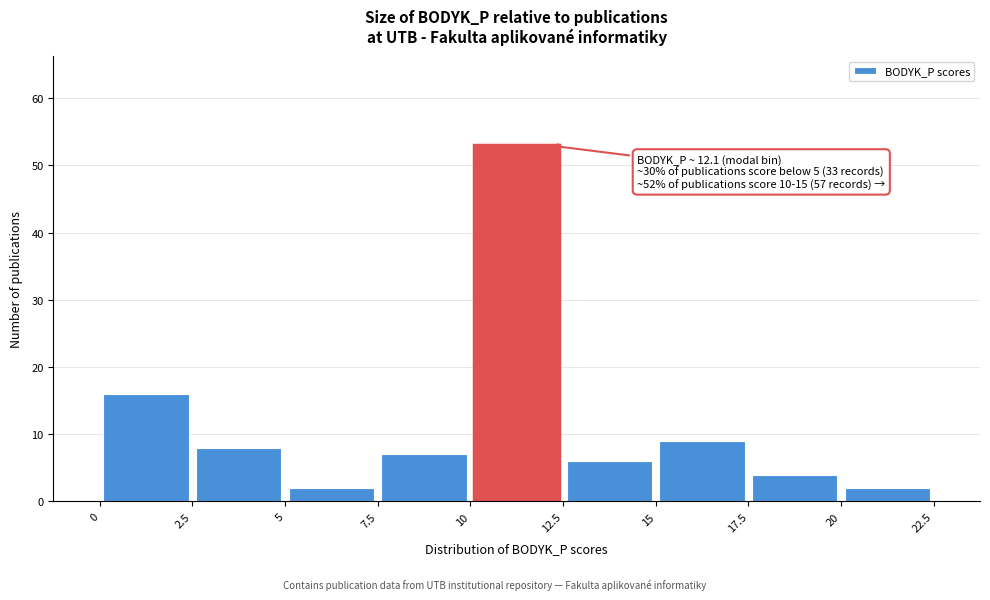

Which range on the x-axis has the tallest bar?

10 to 12.5